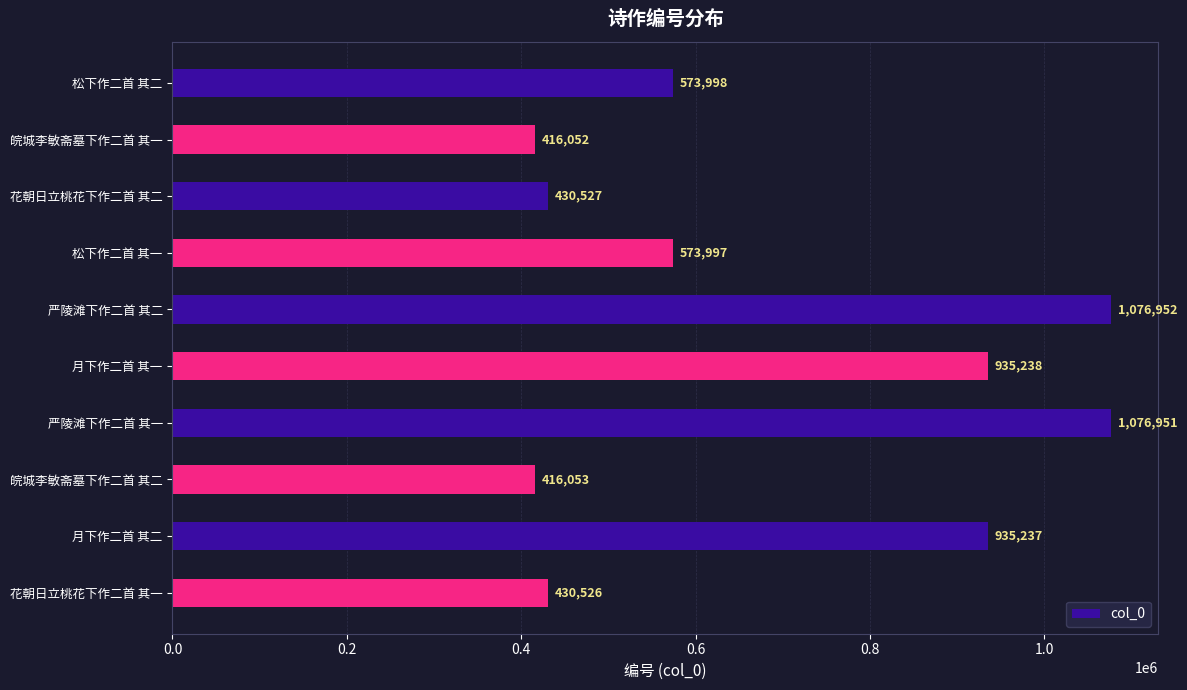

List the labels in order of value, smallest first.

皖城李敏斋墓下作二首 其一, 皖城李敏斋墓下作二首 其二, 花朝日立桃花下作二首 其一, 花朝日立桃花下作二首 其二, 松下作二首 其一, 松下作二首 其二, 月下作二首 其二, 月下作二首 其一, 严陵滩下作二首 其一, 严陵滩下作二首 其二